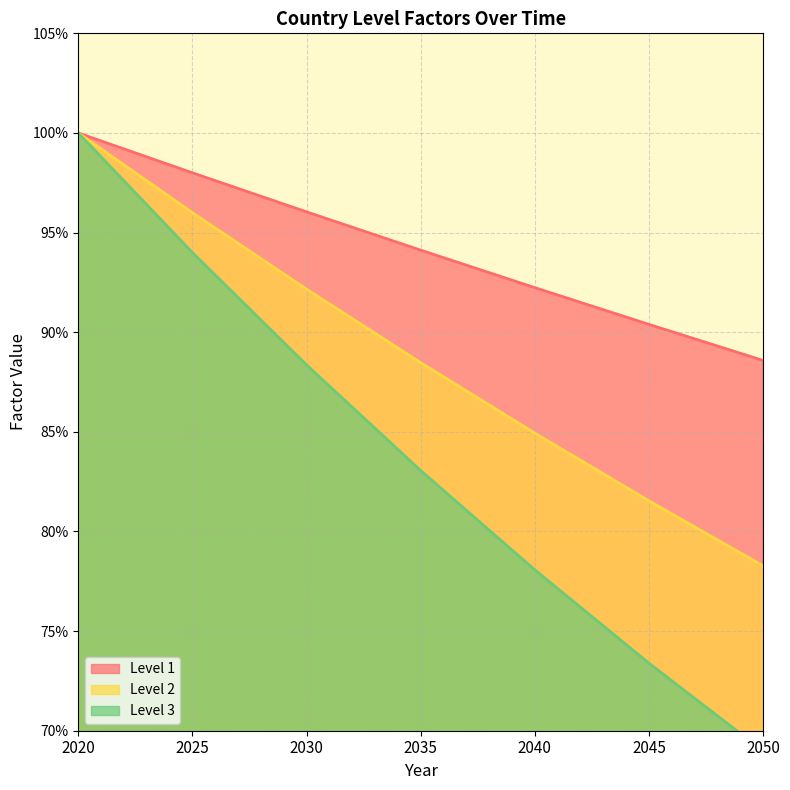

At which category is the sum across all series the highest?

2020